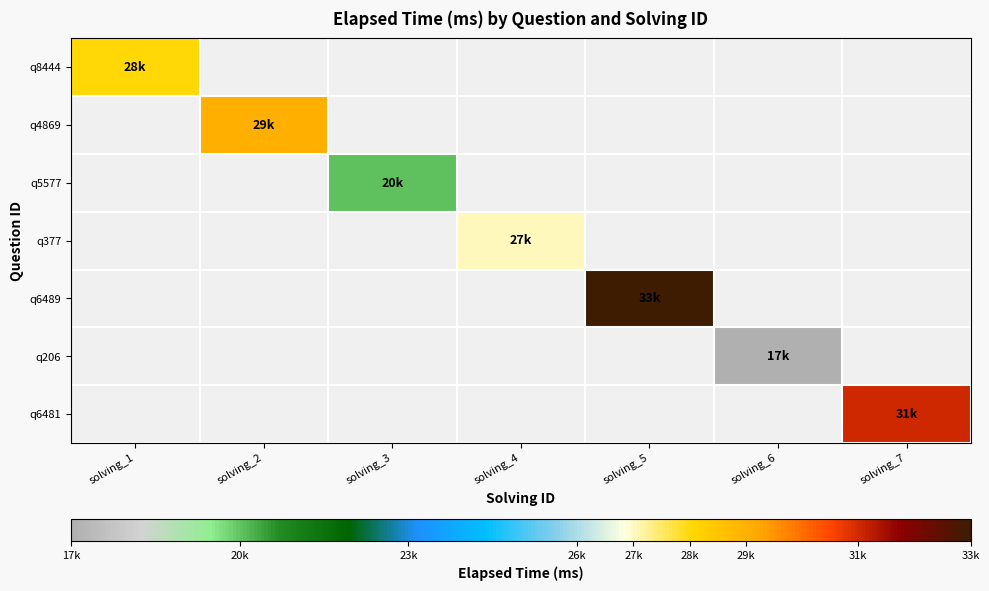

How many positive values does the q377 series have?

1